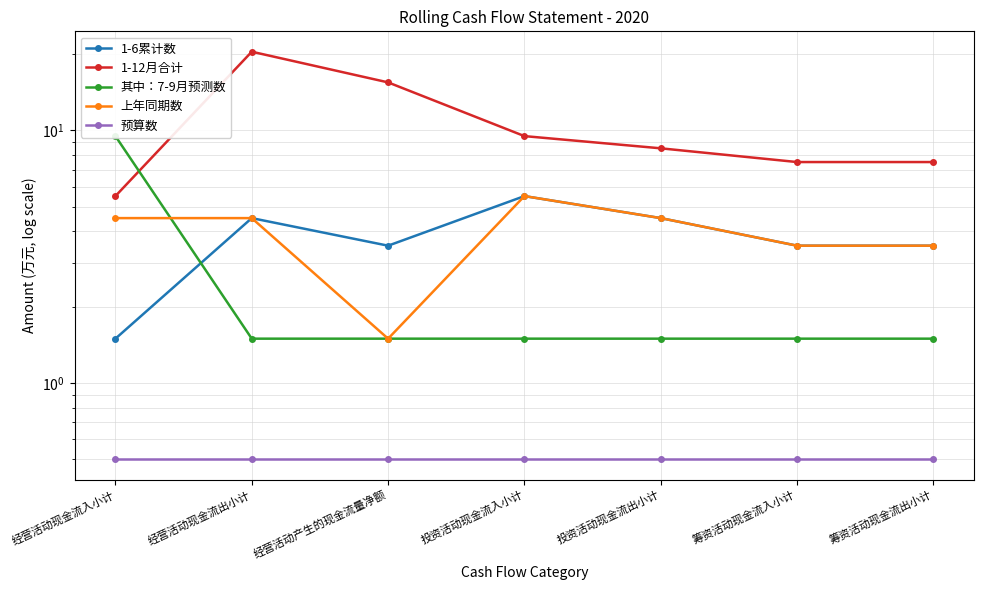

True or false: 1-6累计数 and 预算数 cross at least once.

False